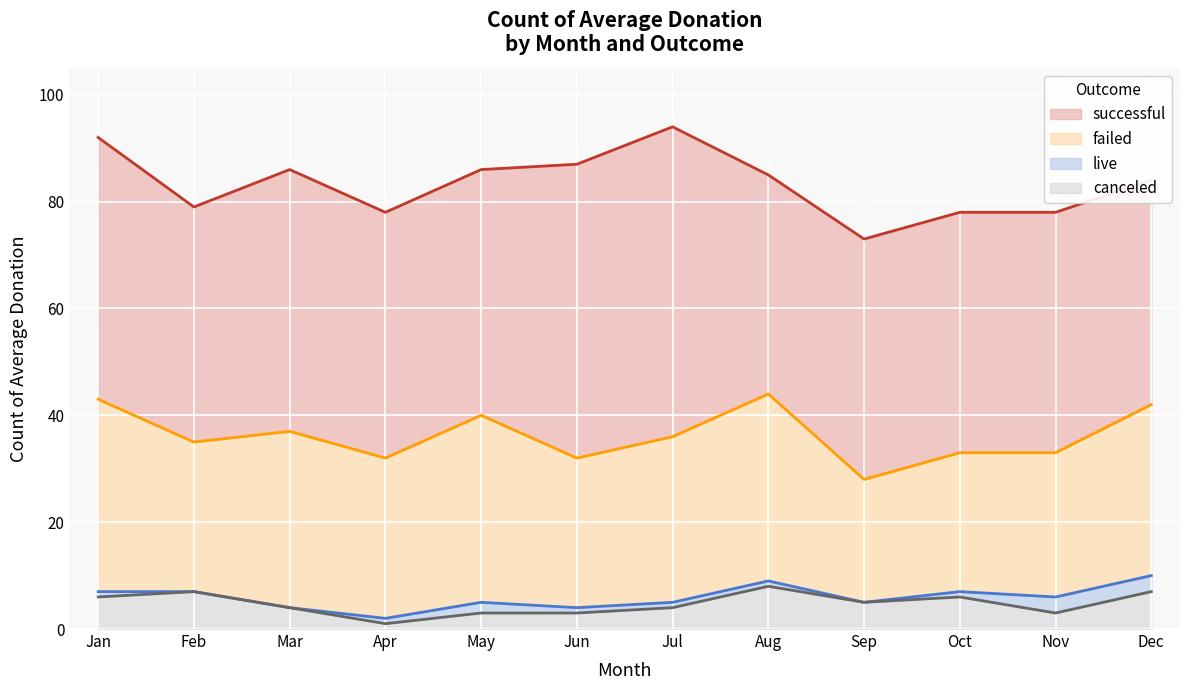

The successful series shows 49 at Jan. True or false?

True